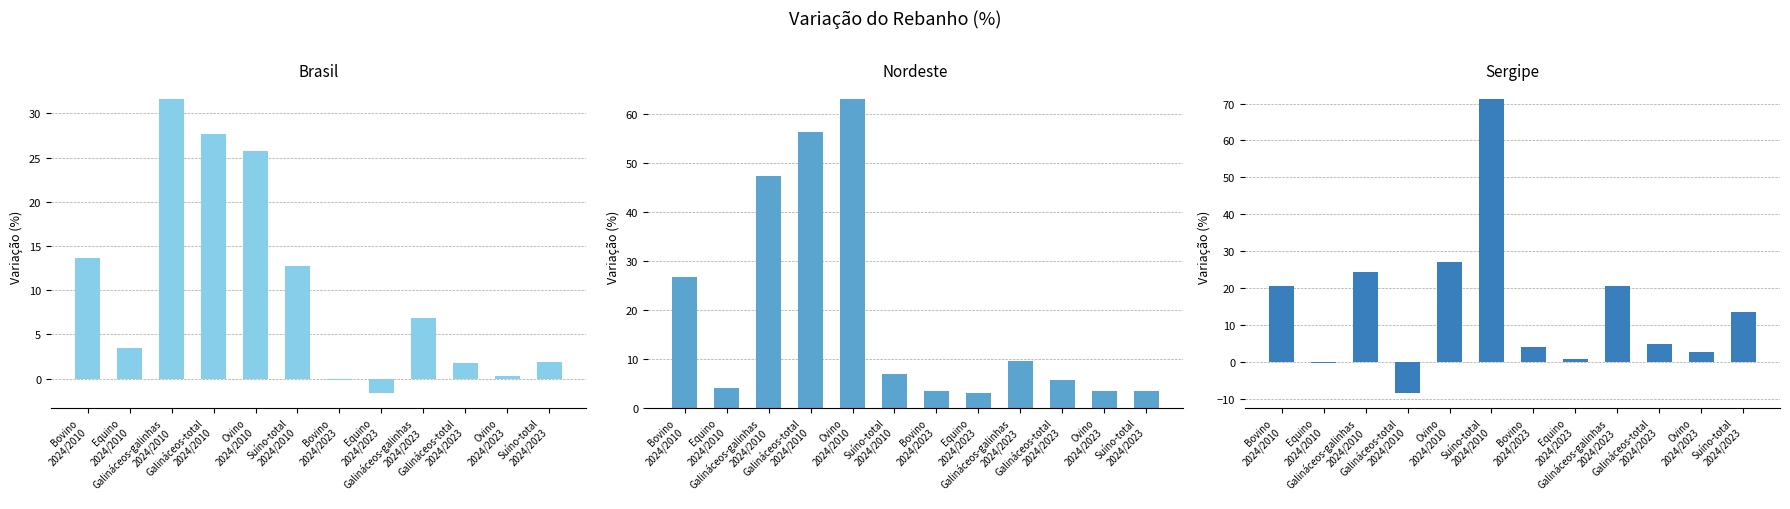

Reading right to left, list all the values displayed in this chart.

Brasil: Suíno-total
2024/2023=1.8	Ovino
2024/2023=0.3	Galináceos-total
2024/2023=1.7	Galináceos-galinhas
2024/2023=6.8	Equino
2024/2023=-1.6	Bovino
2024/2023=-0.2	Suíno-total
2024/2010=12.7	Ovino
2024/2010=25.8	Galináceos-total
2024/2010=27.6	Galináceos-galinhas
2024/2010=31.7	Equino
2024/2010=3.4	Bovino
2024/2010=13.7
Nordeste: Suíno-total
2024/2023=3.5	Ovino
2024/2023=3.5	Galináceos-total
2024/2023=5.6	Galináceos-galinhas
2024/2023=9.6	Equino
2024/2023=2.9	Bovino
2024/2023=3.3	Suíno-total
2024/2010=6.9	Ovino
2024/2010=63.1	Galináceos-total
2024/2010=56.4	Galináceos-galinhas
2024/2010=47.3	Equino
2024/2010=4.1	Bovino
2024/2010=26.7
Sergipe: Suíno-total
2024/2023=13.7	Ovino
2024/2023=2.9	Galináceos-total
2024/2023=5.0	Galináceos-galinhas
2024/2023=20.7	Equino
2024/2023=1.0	Bovino
2024/2023=4.2	Suíno-total
2024/2010=71.3	Ovino
2024/2010=27.0	Galináceos-total
2024/2010=-8.3	Galináceos-galinhas
2024/2010=24.3	Equino
2024/2010=-0.3	Bovino
2024/2010=20.7